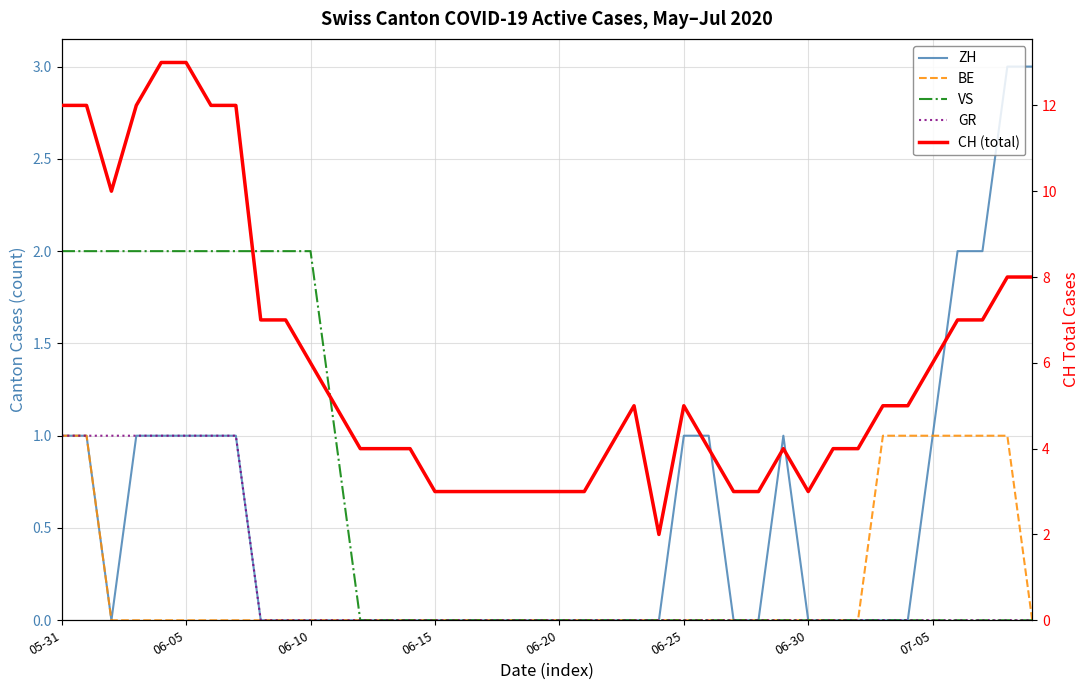

True or false: CH (total) and ZH cross at least once.

False